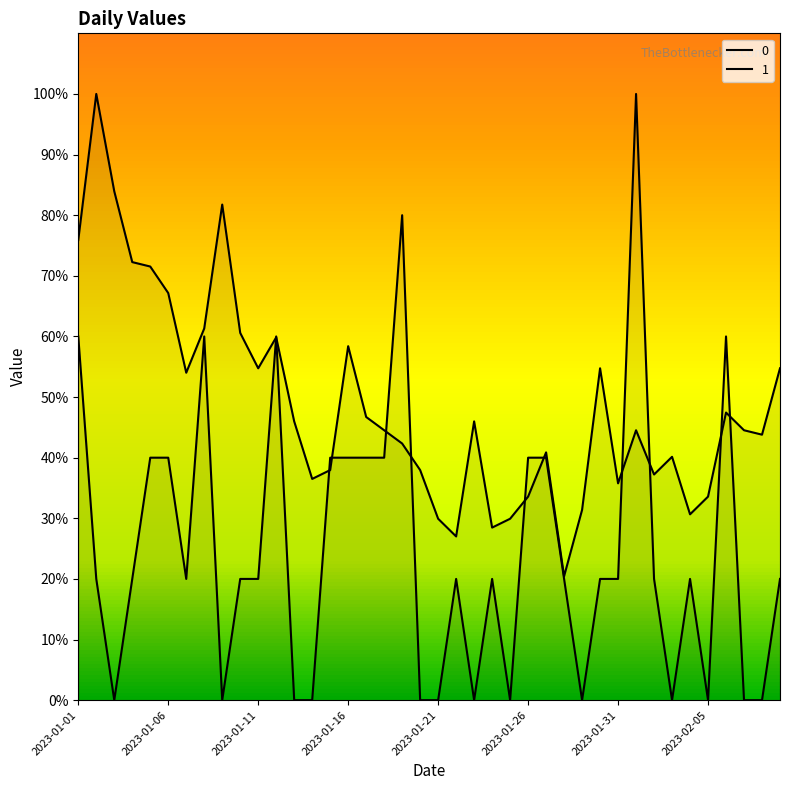

Is the value of 0 at 2023-02-01 greater than the value of 1 at 2023-01-27?

Yes